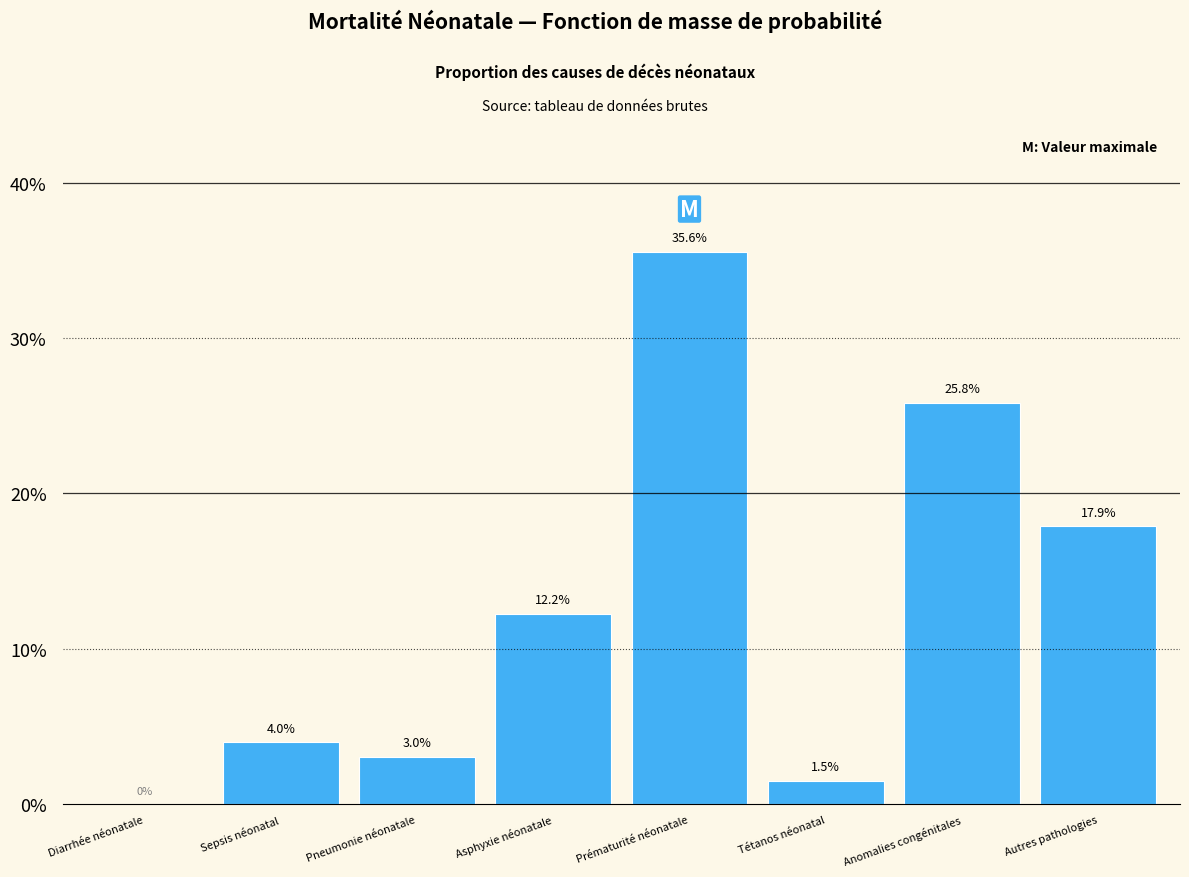

Reading left to right, list all the values displayed in this chart.

Diarrhée néonatale=0.0	Sepsis néonatal=4.0	Pneumonie néonatale=3.0	Asphyxie néonatale=12.2	Prématurité néonatale=35.6	Tétanos néonatal=1.5	Anomalies congénitales=25.8	Autres pathologies=17.9